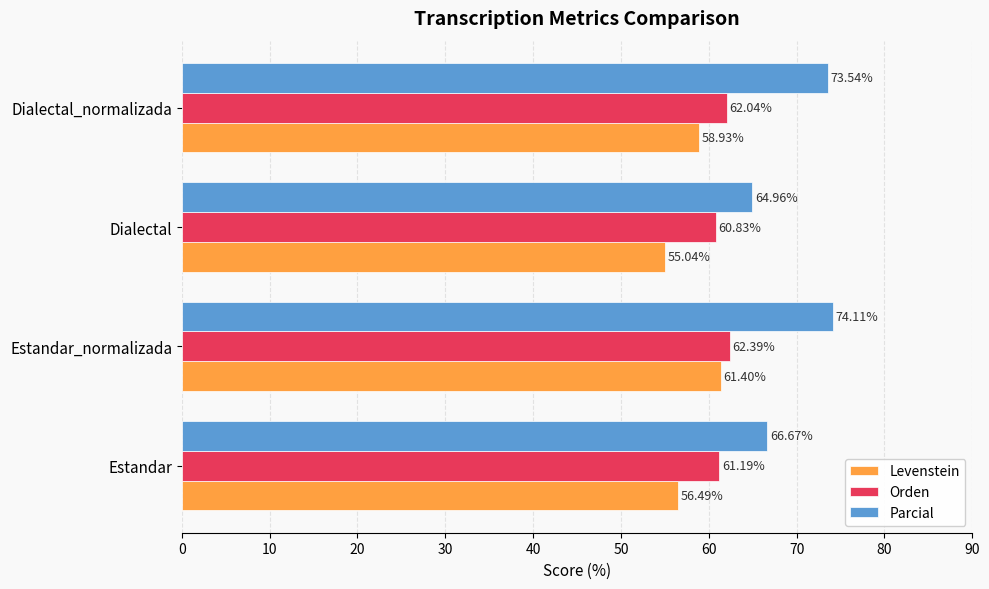

At which label is Levenstein closest to 58?

Dialectal_normalizada